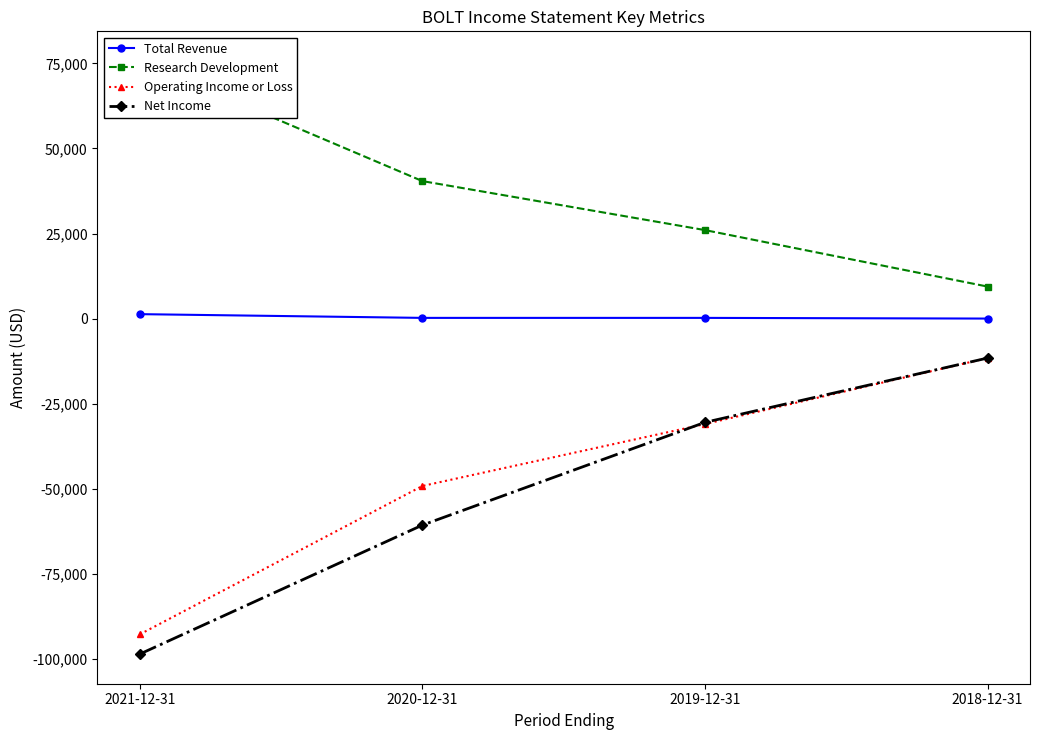

Does the chart have visible grid lines?

No